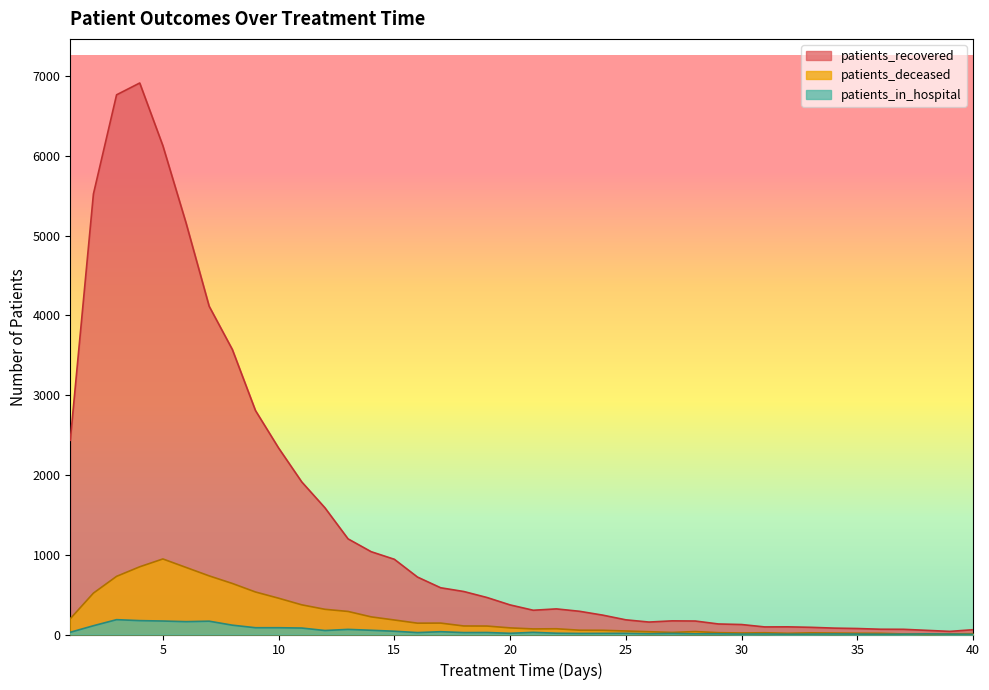

Between 20 and 26, which series saw the biggest shift?

patients_recovered